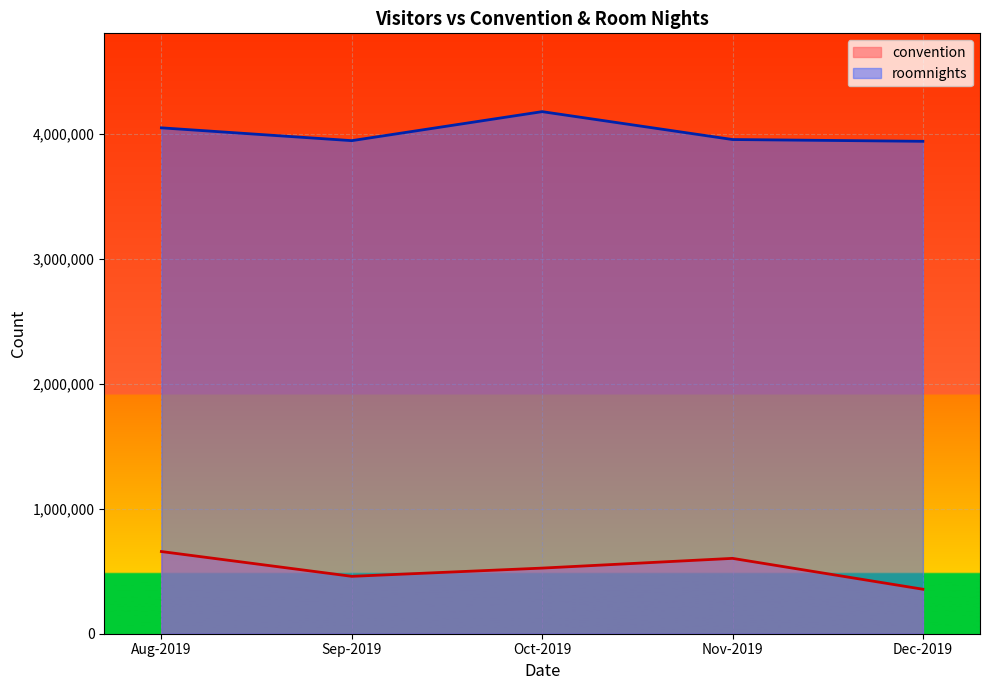

What position from the left is Dec-2019?

5